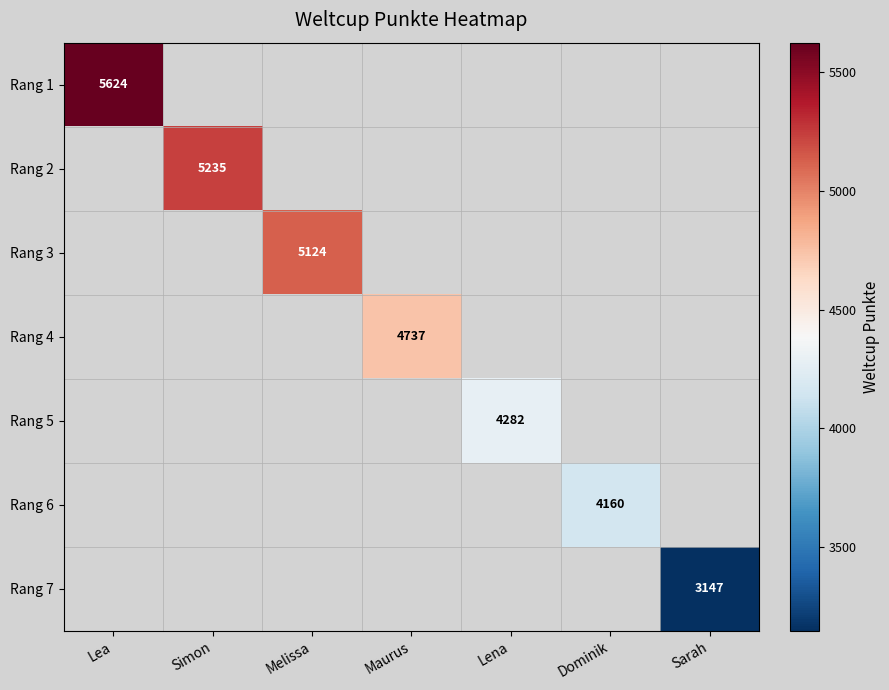

How many data points does each series have?

7